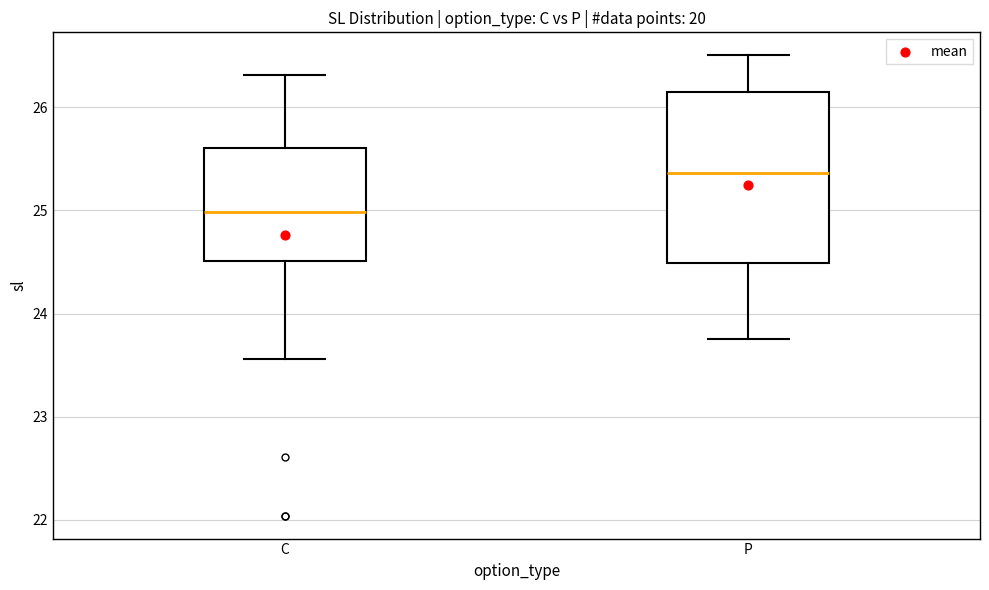

Where is the upper edge of the box for P on the y-axis? The values are not printed on the chart, so give them approximately, as read against the axis.

26.1